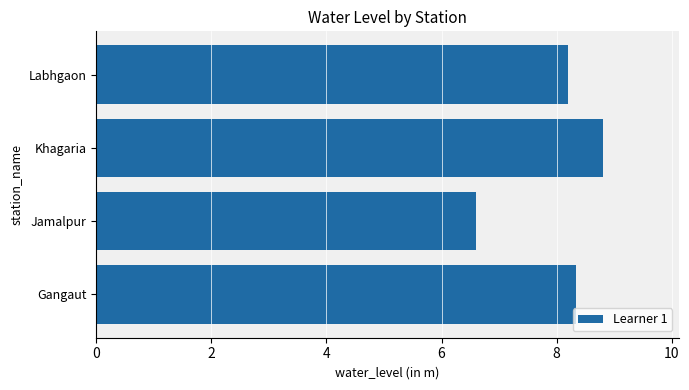

Rank the categories by value from lowest to highest.

Jamalpur, Labhgaon, Gangaut, Khagaria